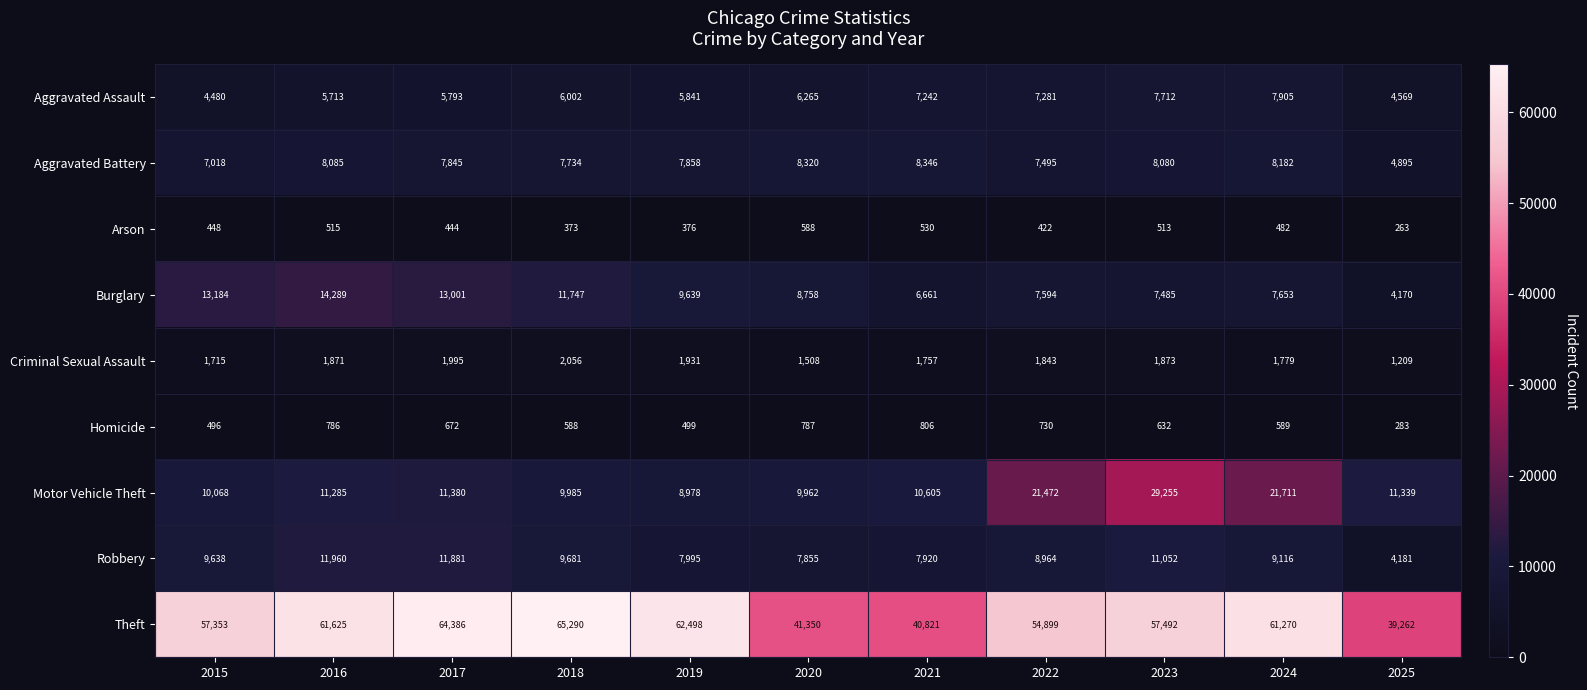

What is the total value across all series at 2018?

113456